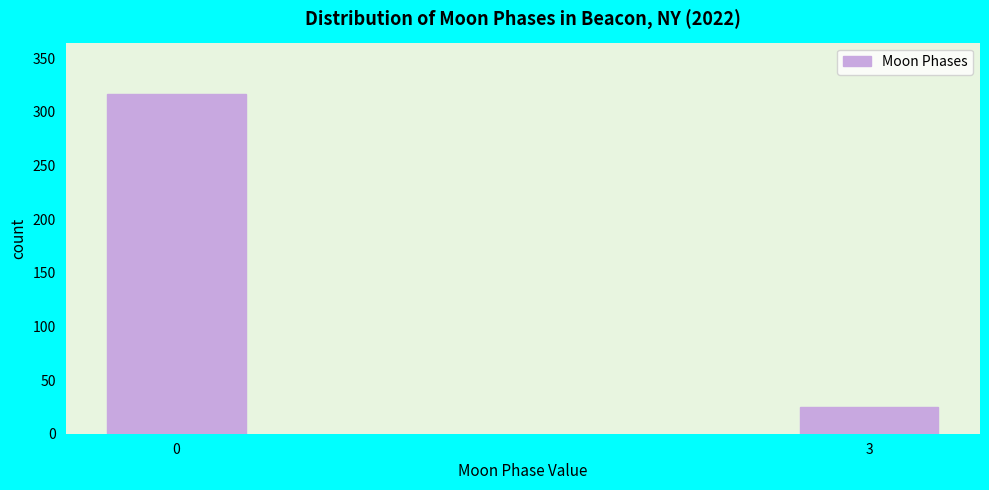

Reading right to left, extract all data points from this chart.

25	317